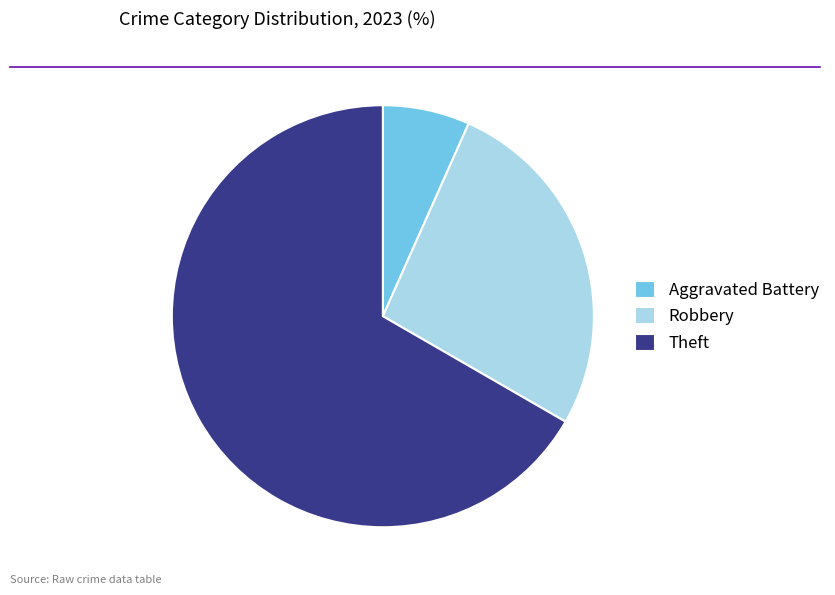

Is the sum of Aggravated Battery and Robbery greater than half?

No